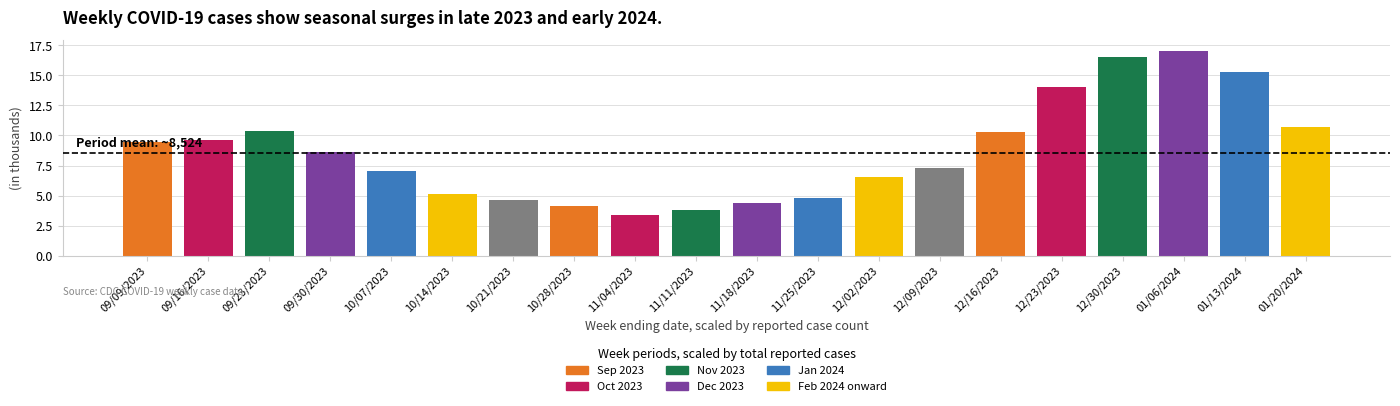

What is the difference between the values at 12/02/2023 and 09/23/2023?

3.9